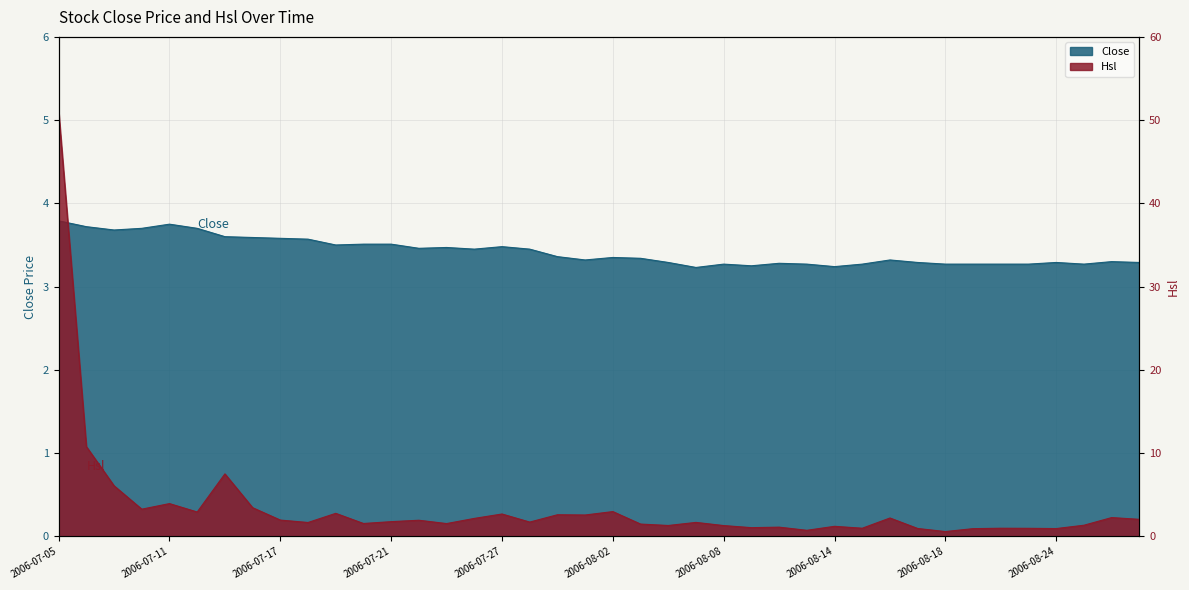

What position from the left is 2006-07-24?

14